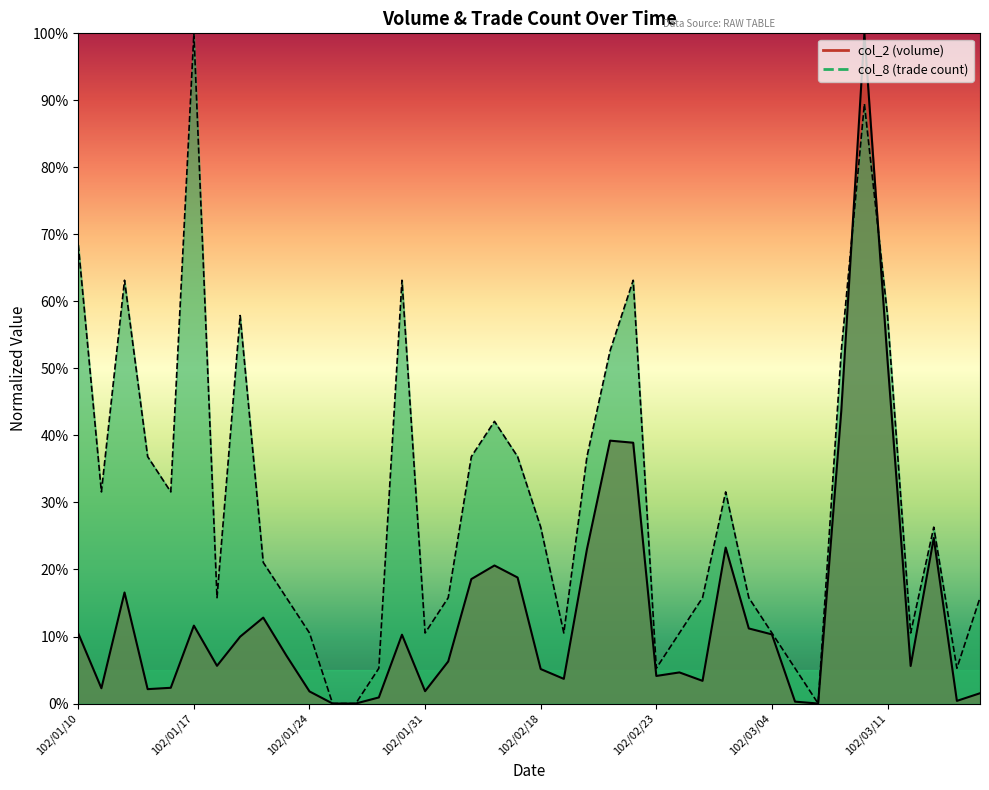

What is the difference between the col_2 values at 102/03/13 and 102/01/14?

8.1